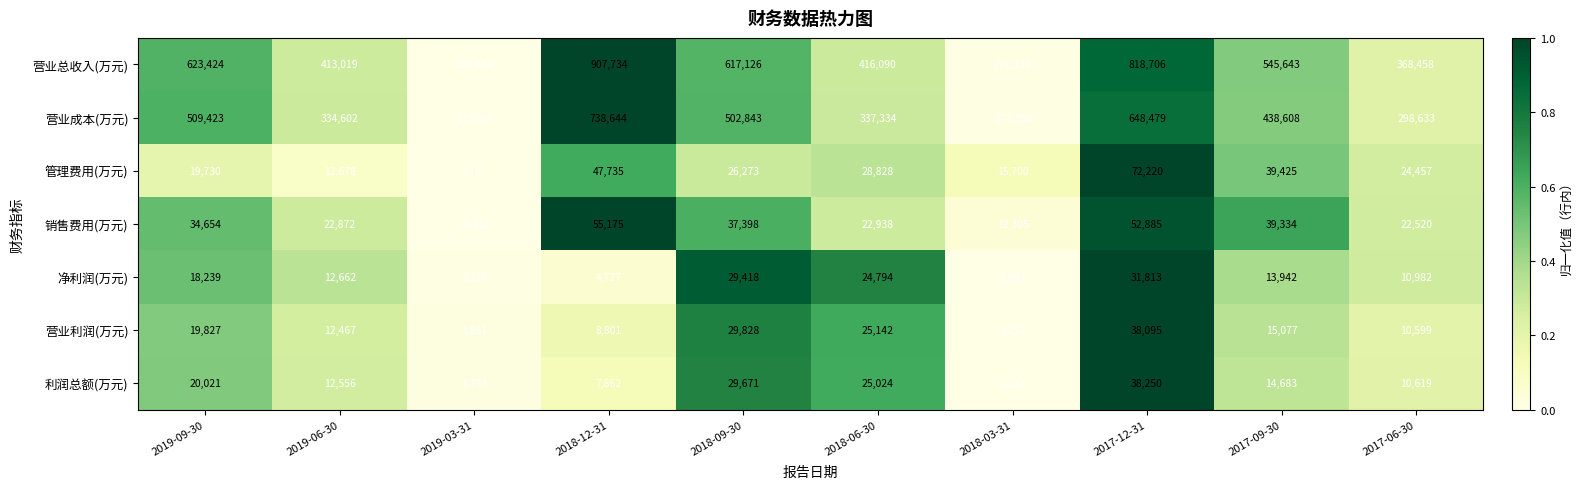

At which category is the sum across all series the highest?

2018-12-31